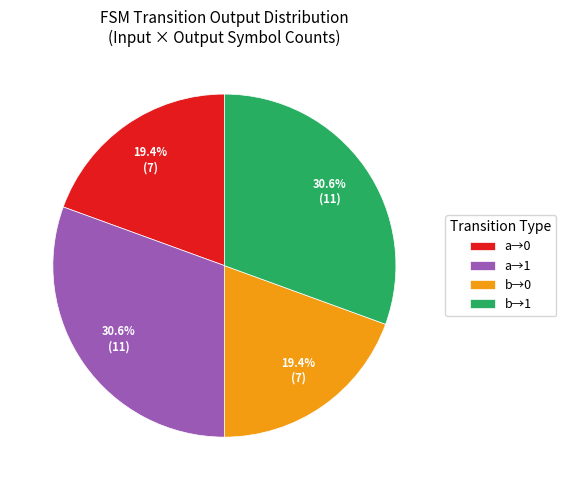

Between a→0 and a→1, which is larger?

a→1